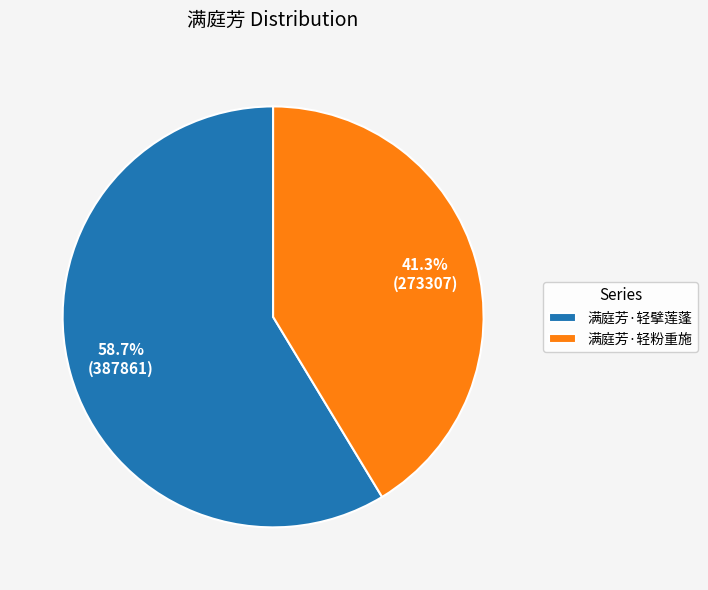

How many segments does this pie chart have?

2